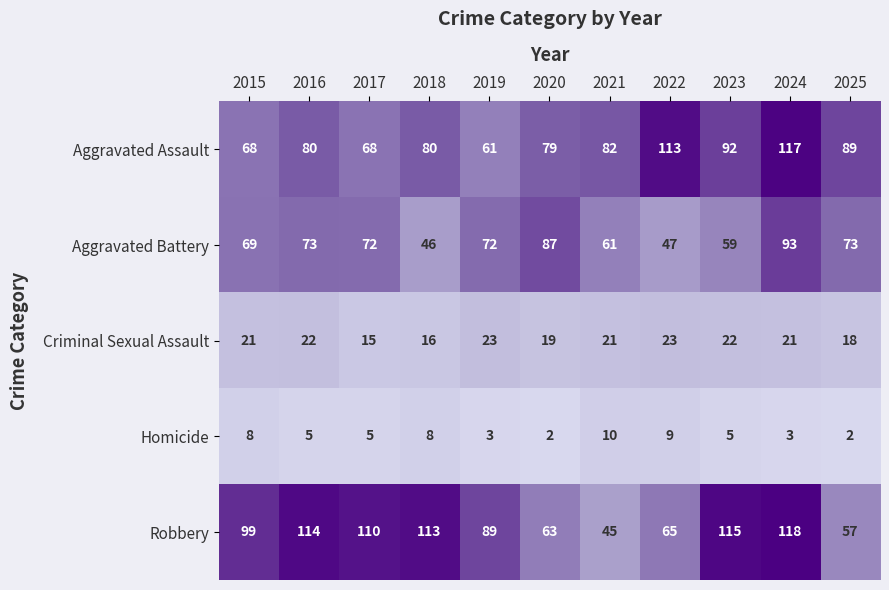

What is the approximate value of Aggravated Battery at 2015?

69